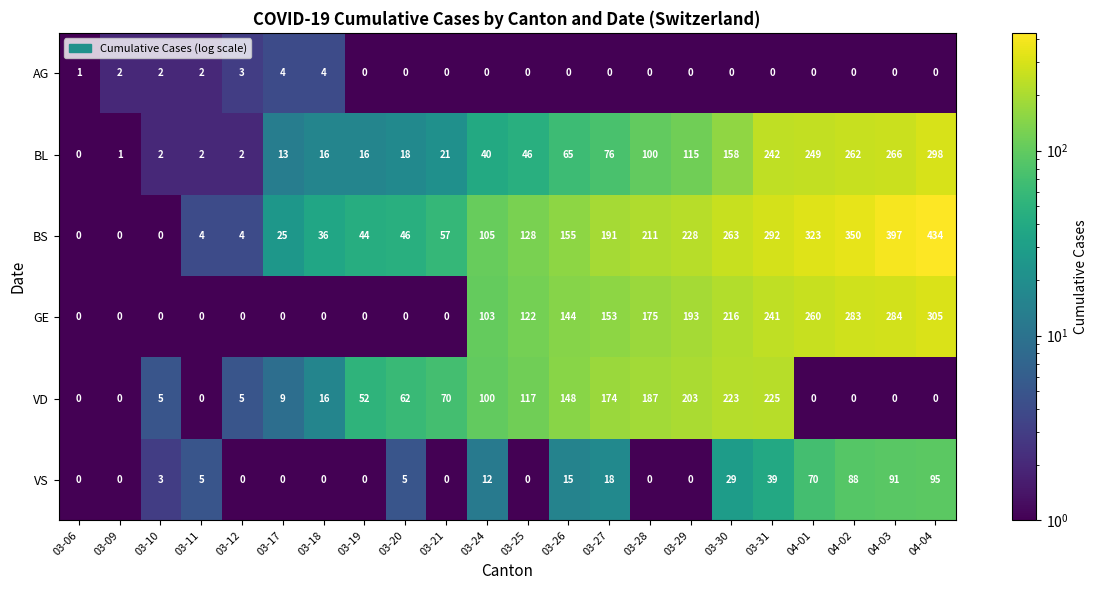

What is the highest value of the VS series?

95